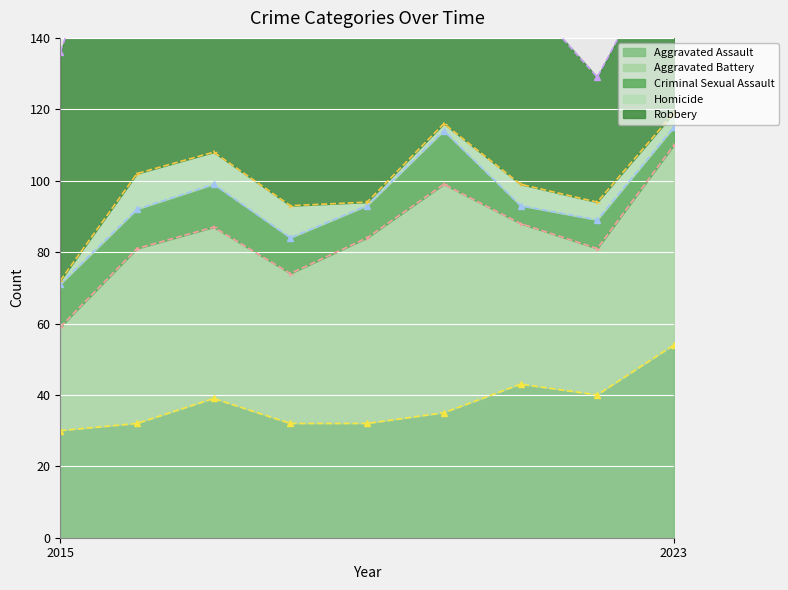

True or false: Criminal Sexual Assault and Robbery intersect in this chart.

False